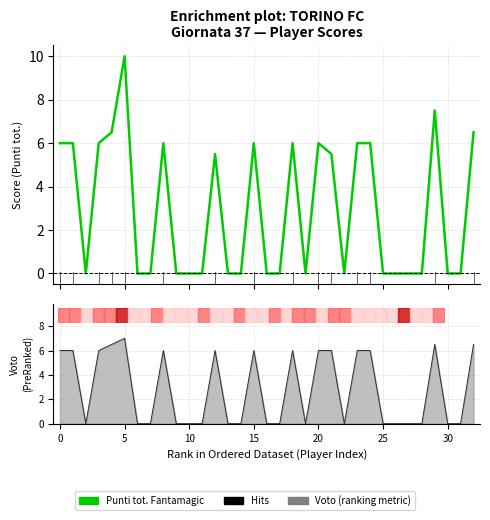

What is the average value of the Punti tot. Fantamagic series?

2.9